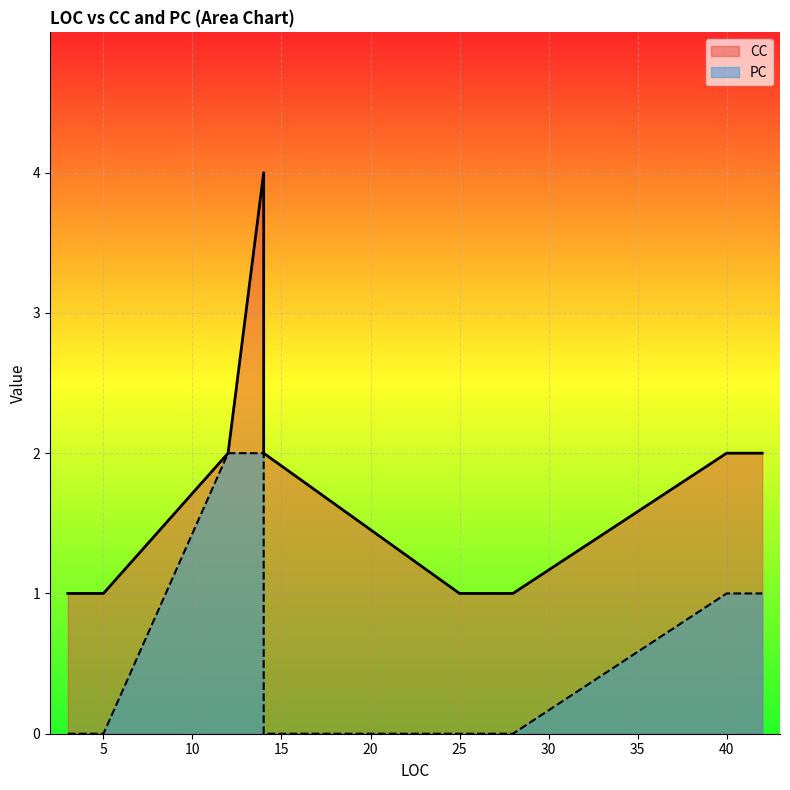

How many values in the CC series exceed 2?

1